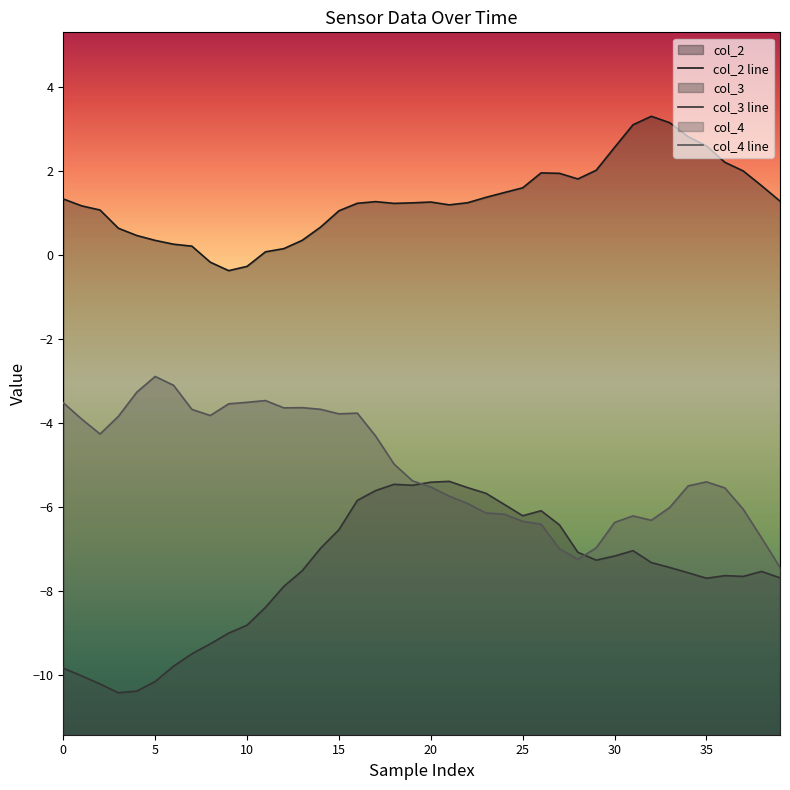

Count the number of data series in this chart.

3